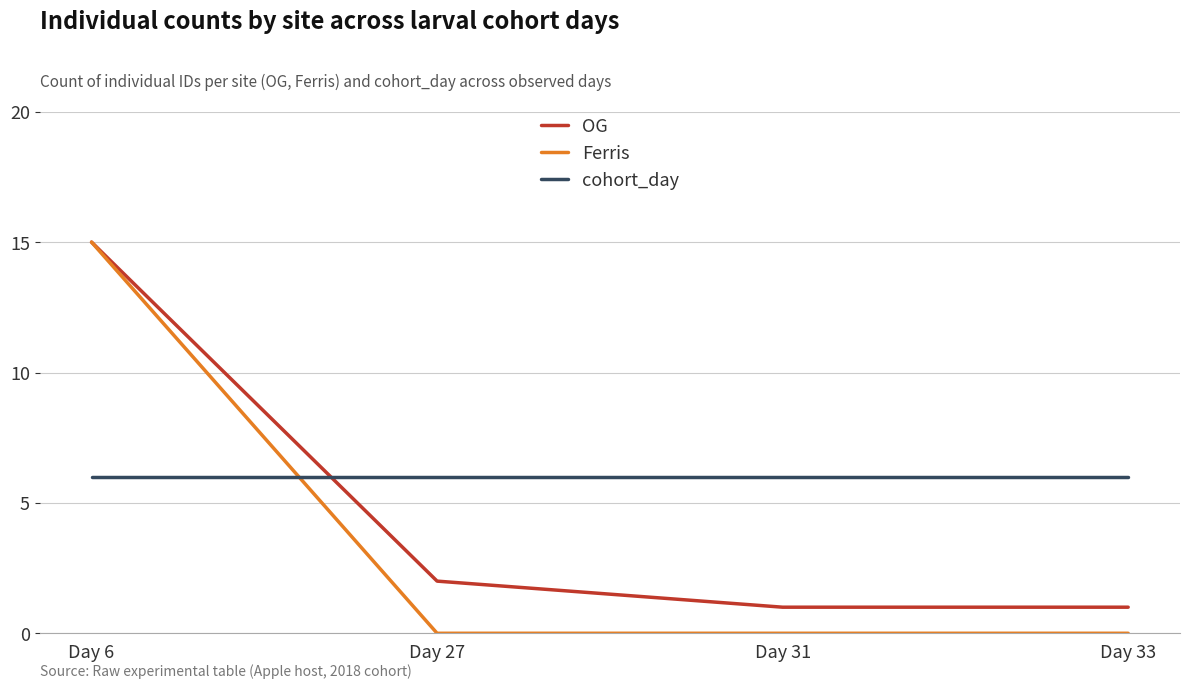

Which series changed the most between Day 6 and Day 27?

Ferris